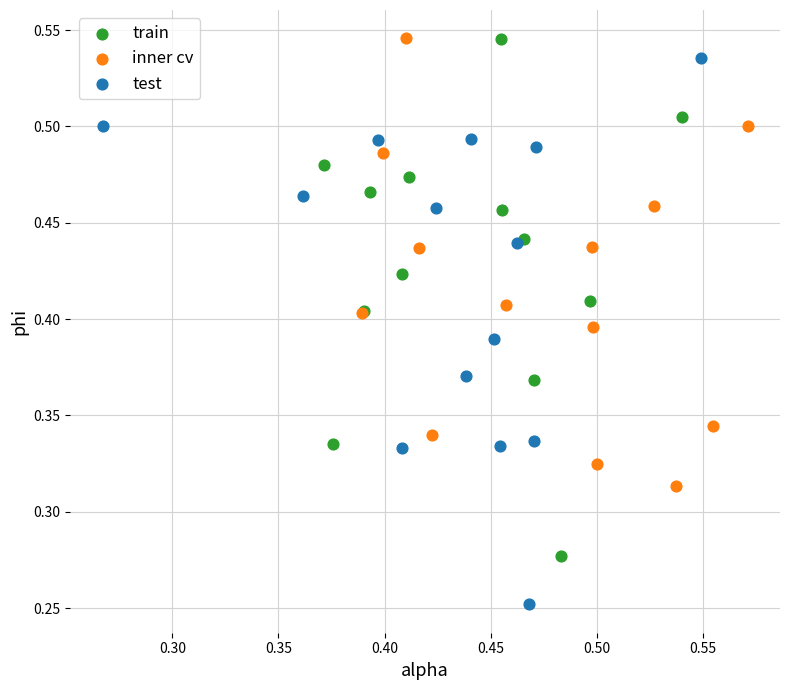

Which series has the largest Y range (max minus min)?

test